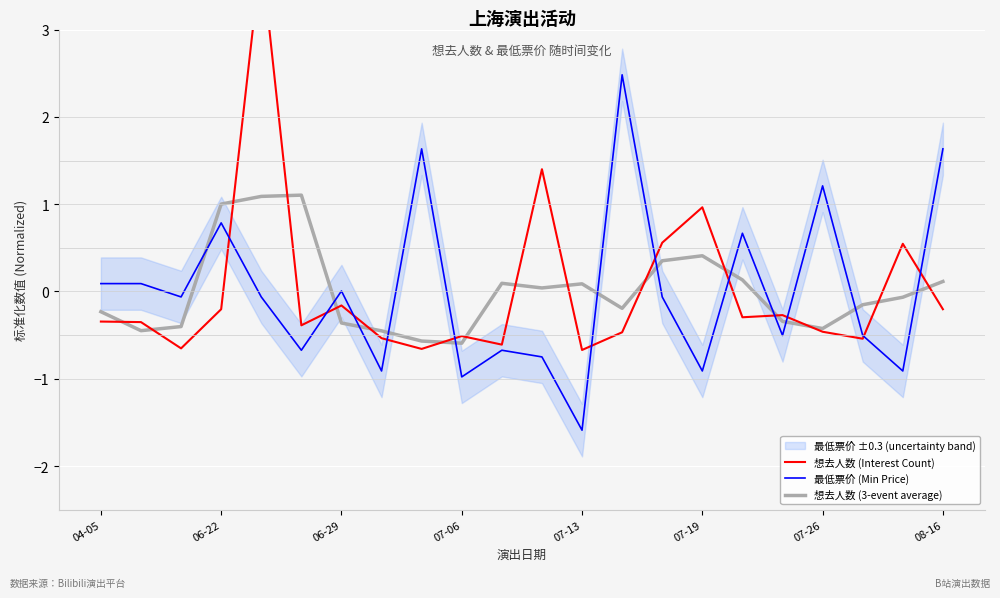

After their last crossing, which series has the higher values: 最低票价 (Min Price) or 想去人数 (3-event average)?

最低票价 (Min Price)